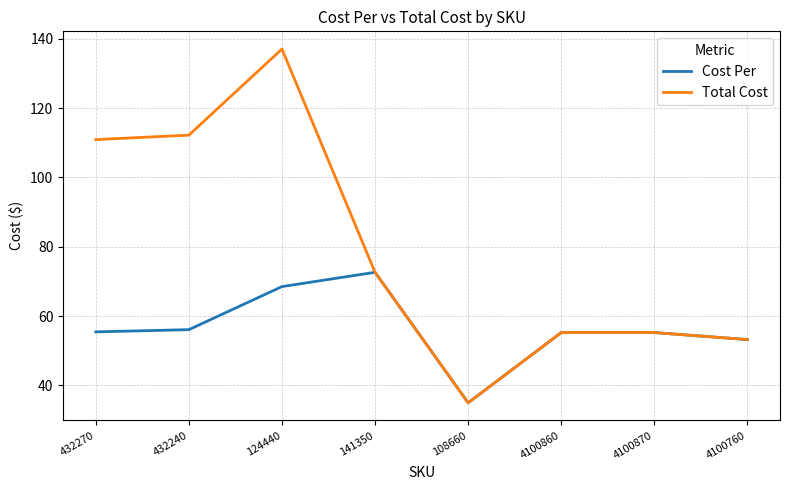

The value of Cost Per at 4100870 is 72.4. True or false?

False